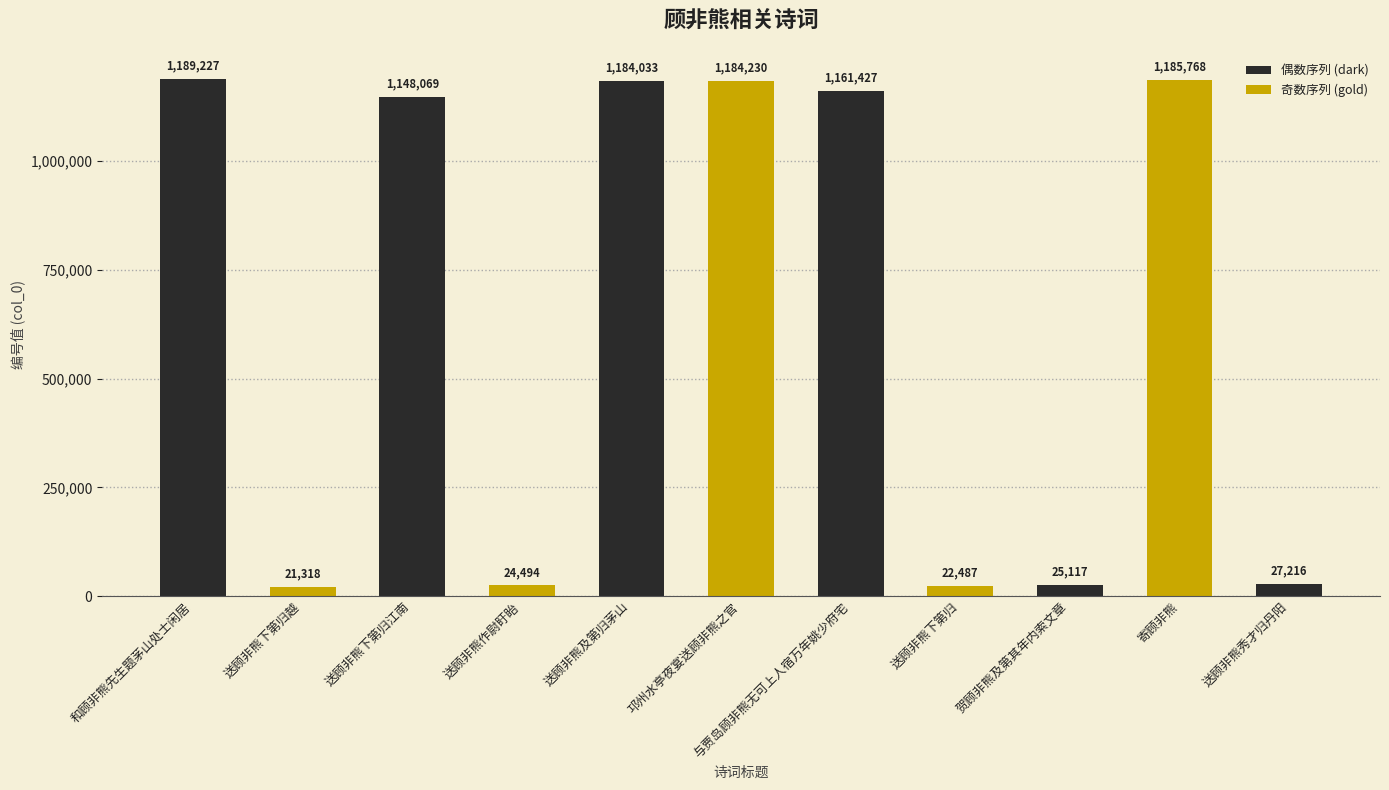

Rank the categories by value from lowest to highest.

送顾非熊下第归越, 送顾非熊下第归, 送顾非熊作尉盱眙, 贺顾非熊及第其年内索文章, 送顾非熊秀才归丹阳, 送顾非熊下第归江南, 与贾岛顾非熊无可上人宿万年姚少府宅, 送顾非熊及第归茅山, 邛州水亭夜宴送顾非熊之官, 寄顾非熊, 和顾非熊先生题茅山处士闲居